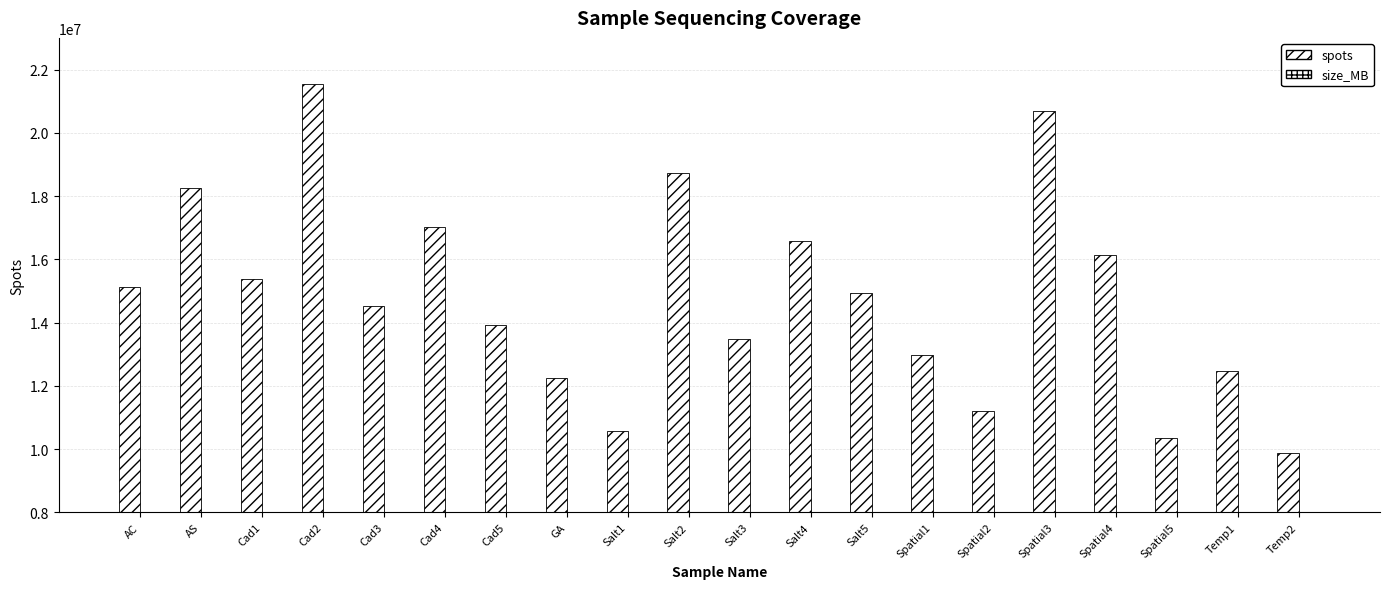

What is the total value across all series at GA?

12255460